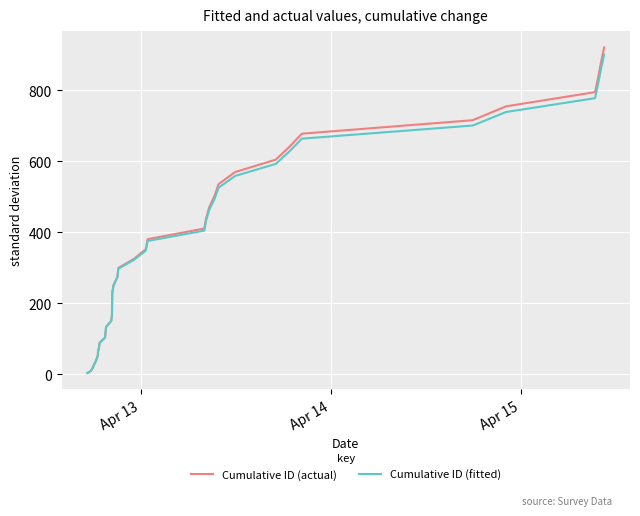

Which series has the widest spread of values?

Cumulative ID (actual)